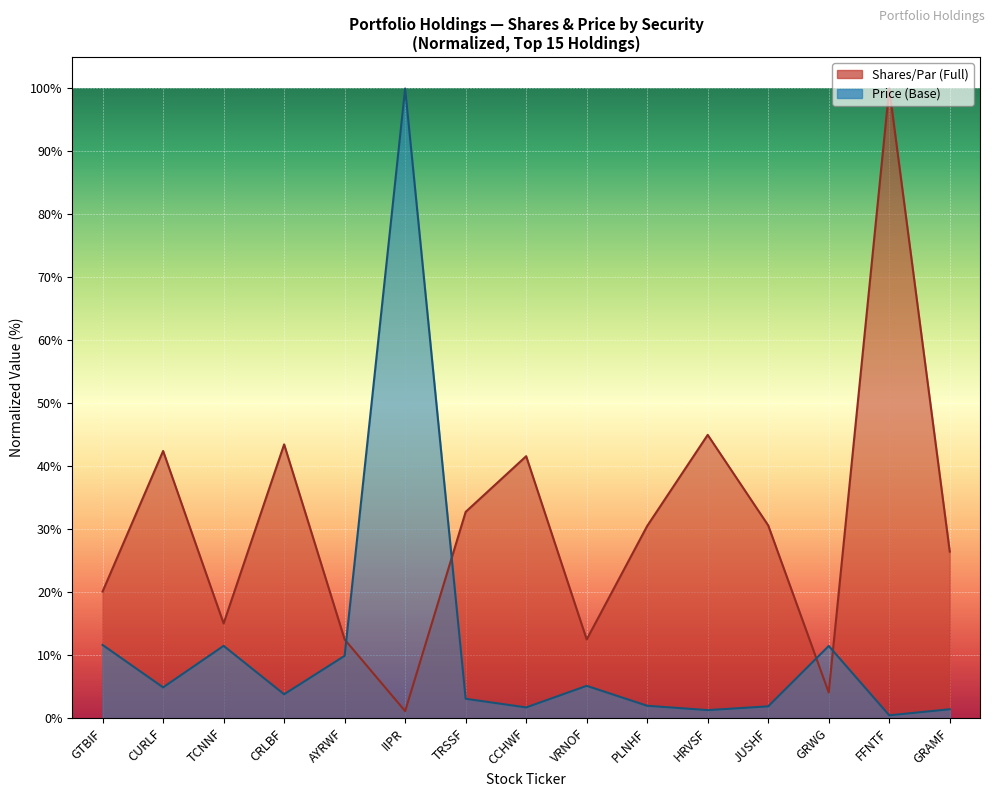

Count the number of categories in the chart.

15